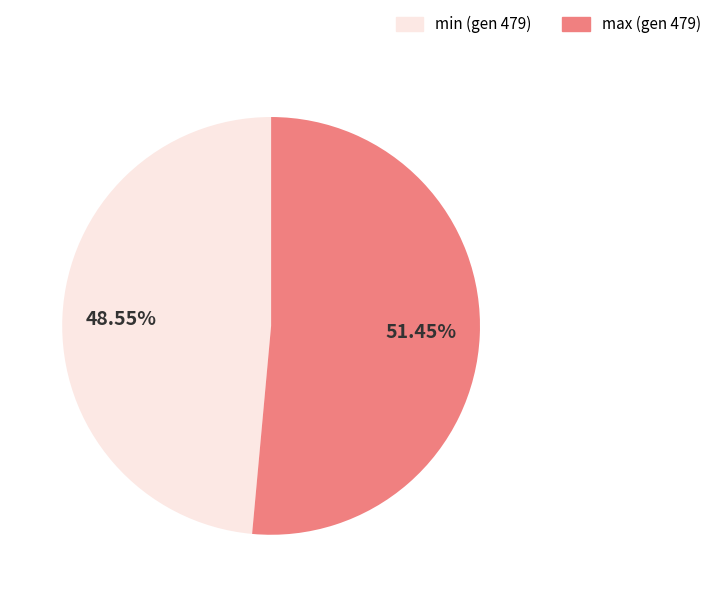

What is the ratio of the value at min (gen 479) to the value at max (gen 479)?

0.9